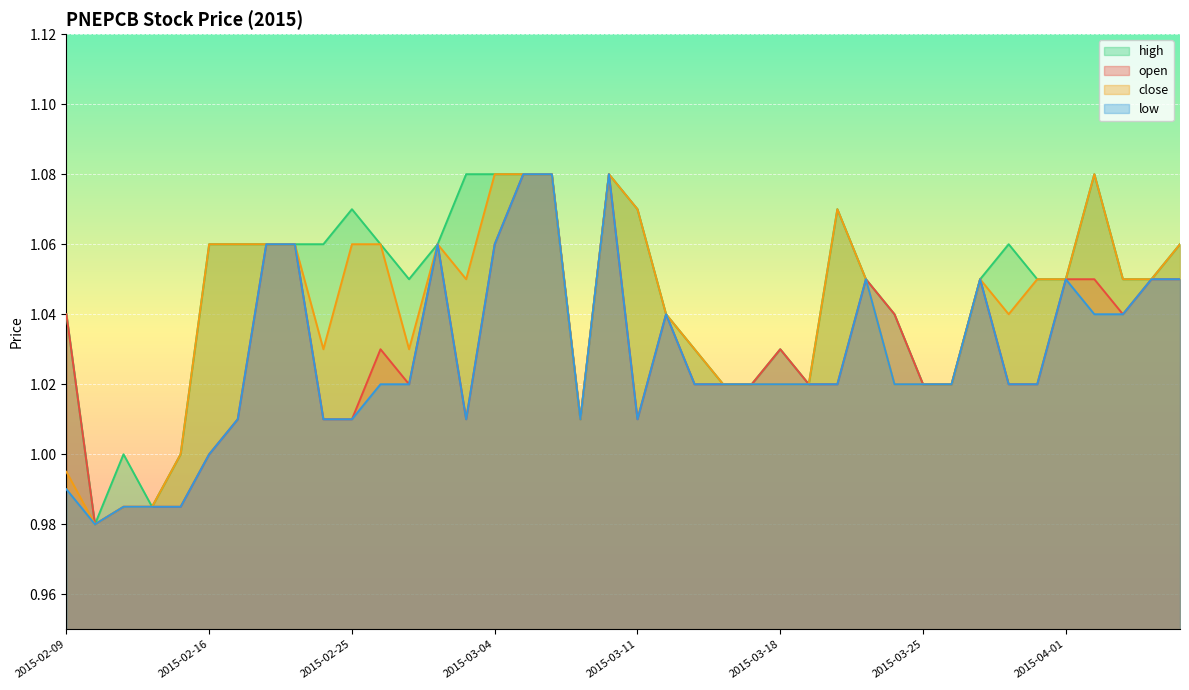

Count the high values in the range 1 to 2.

38